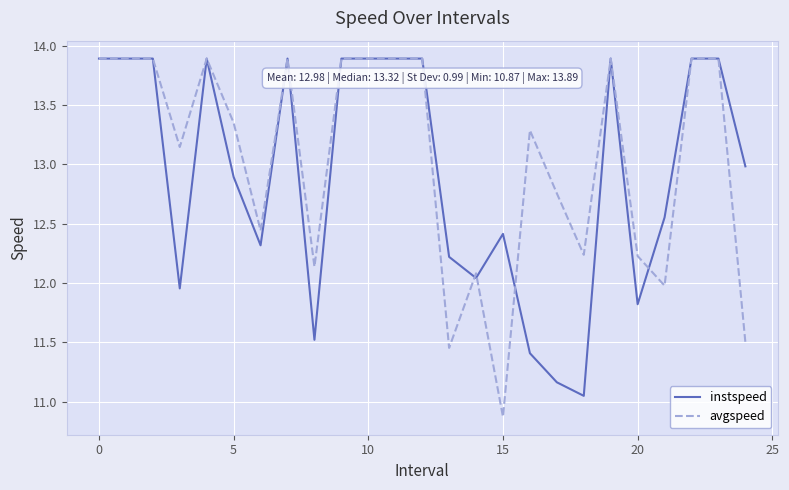

What is the smallest value displayed?

10.9